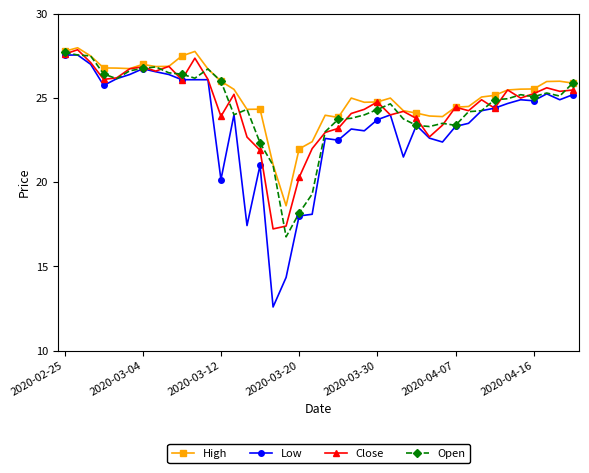

What is the maximum value for Open?

27.7